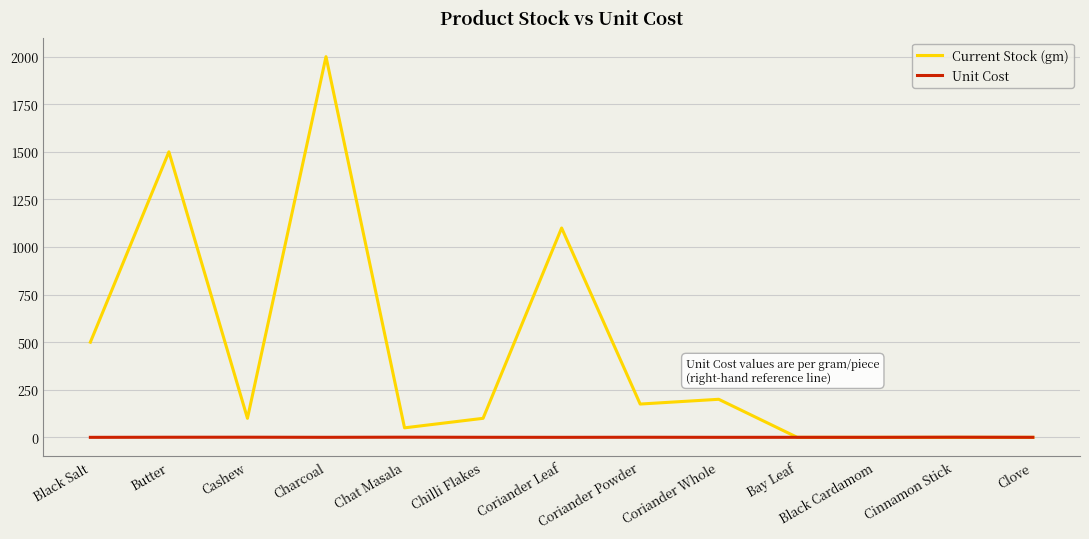

Count the number of categories in the chart.

13